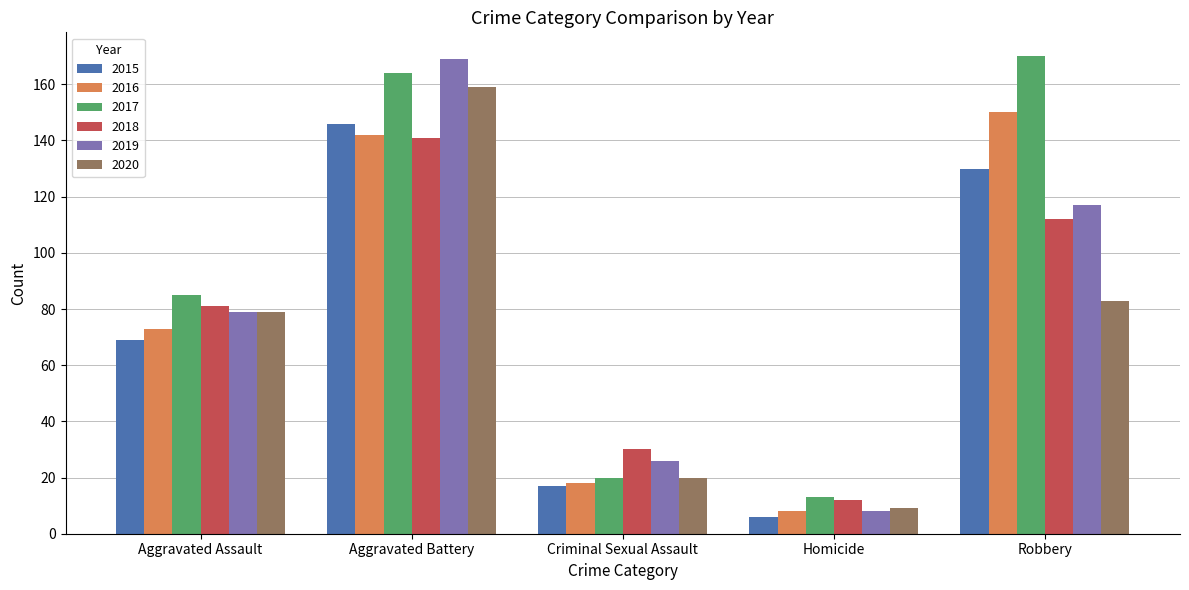

What is the value of the 2016 bar at the 3rd from the left?

18